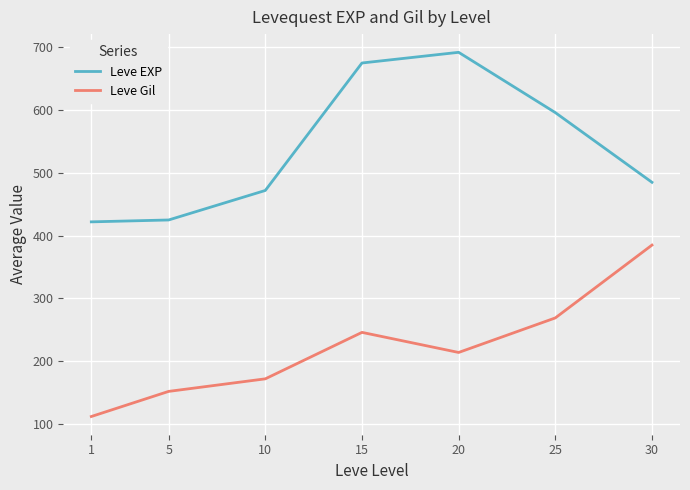

Is this an area chart (filled region under the line)?

No